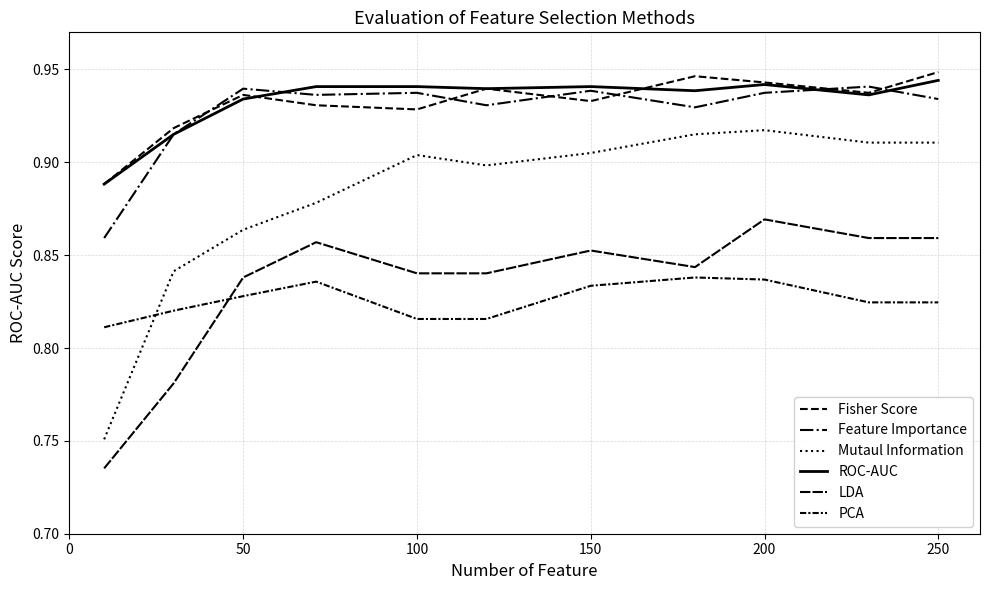

At which category is the sum across all series the highest?

200